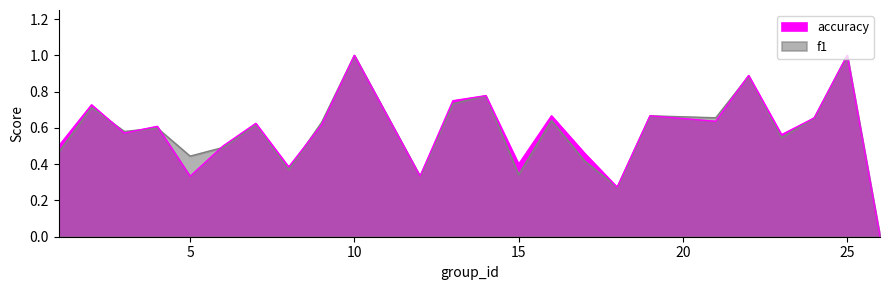

Which series has the largest range (max minus min)?

f1